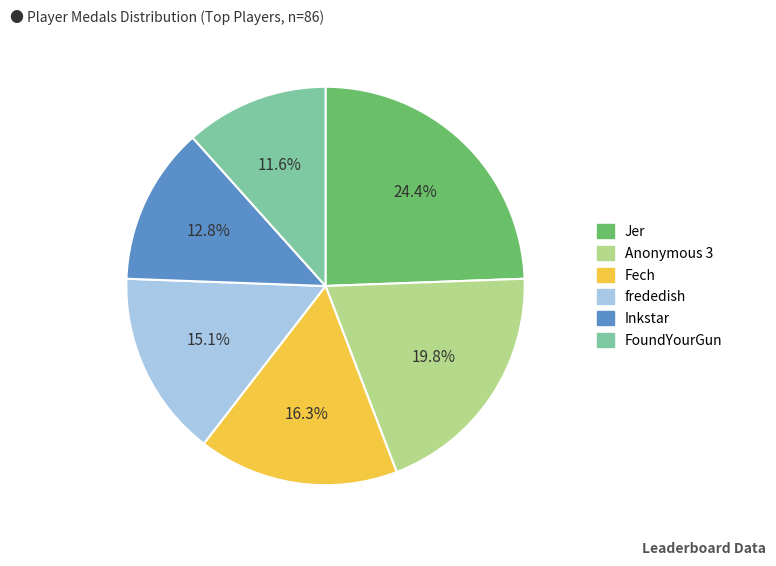

Does any single category account for the majority?

No